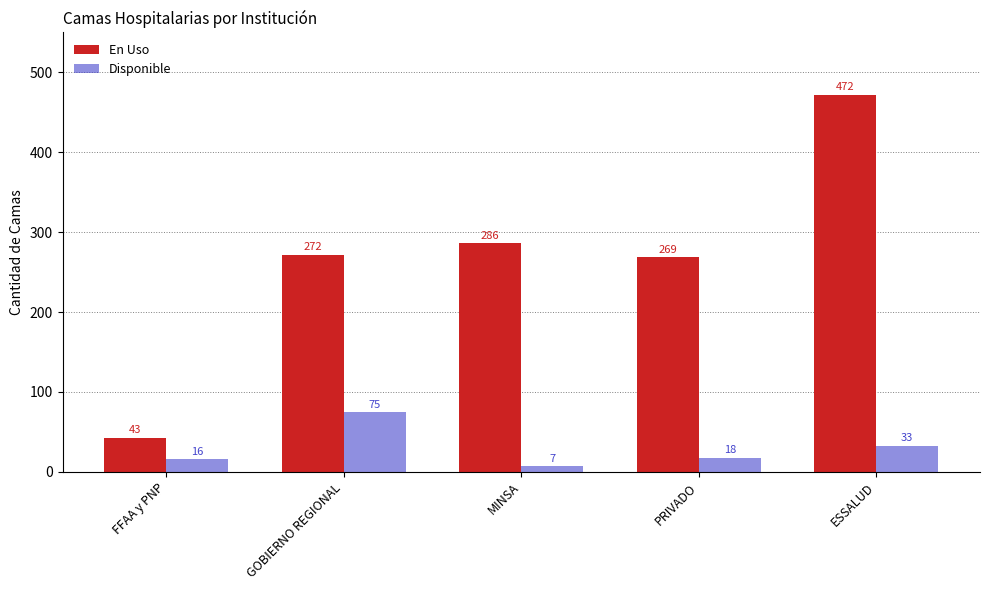

What is the label of the 5th bar from the left?

ESSALUD